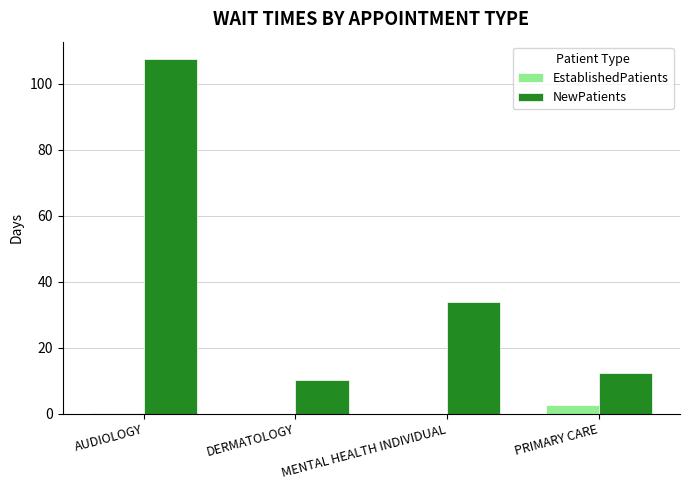

Which category has the highest value across all series?

AUDIOLOGY